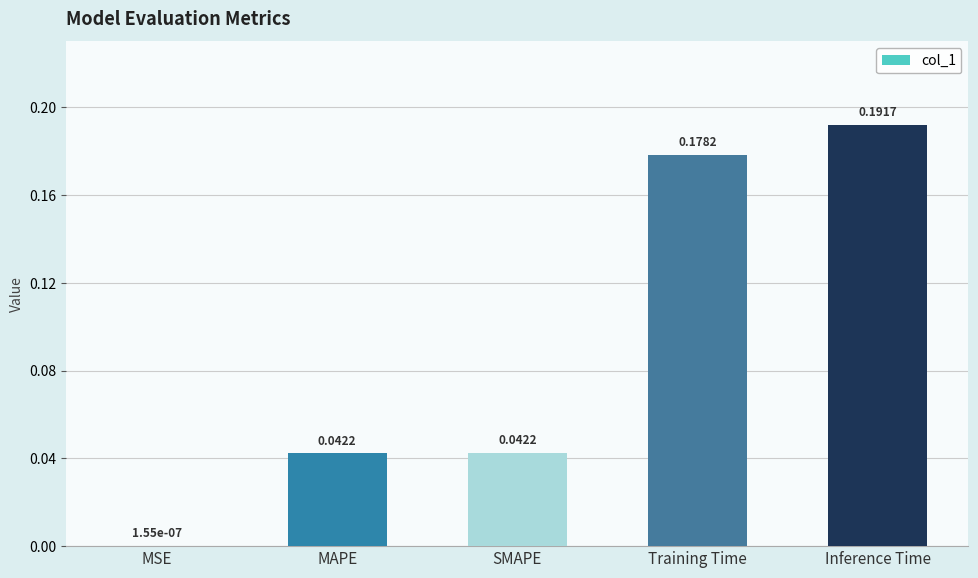

Where is the data nearest to the value 0?

MSE